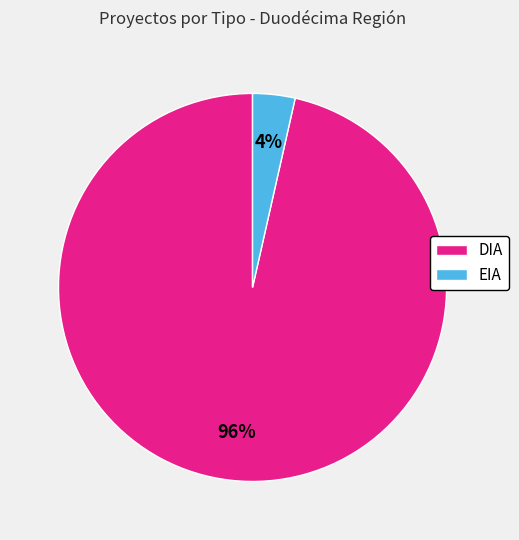

Which category has the smallest portion of the pie?

EIA